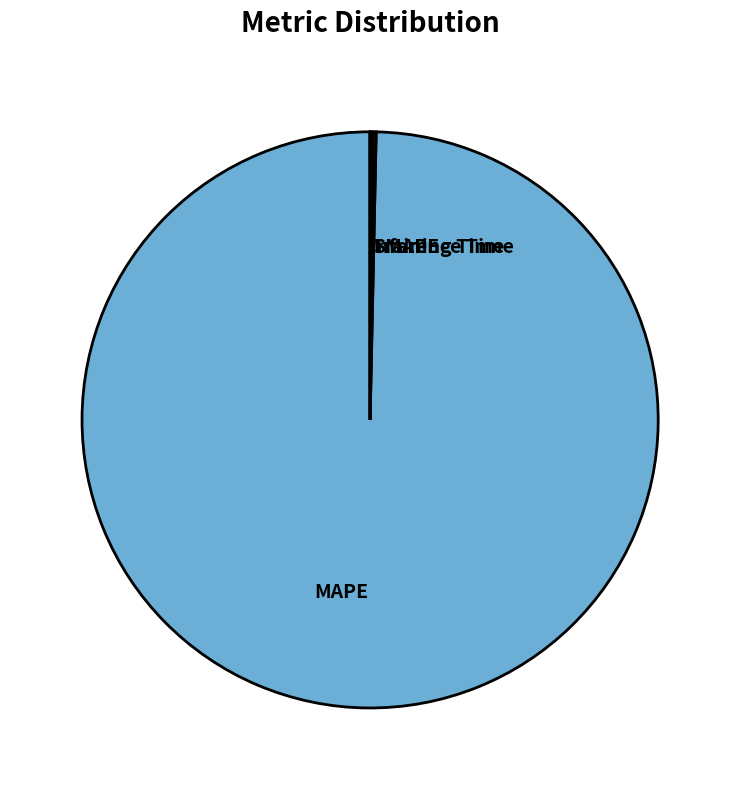

Which slice is the largest?

MAPE